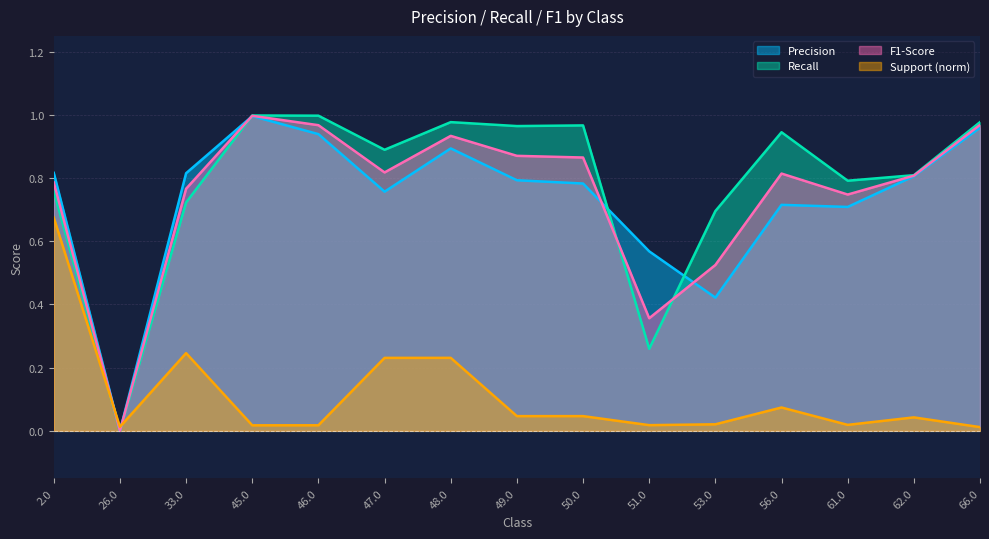

Reading left to right, extract all data points from this chart.

precision: 0.8	0.0	0.8	1.0	0.9	0.8	0.9	0.8	0.8	0.6	0.4	0.7	0.7	0.8	1.0
recall: 0.8	0.0	0.7	1.0	1.0	0.9	1.0	1.0	1.0	0.3	0.7	0.9	0.8	0.8	1.0
f1-score: 0.8	0.0	0.8	1.0	1.0	0.8	0.9	0.9	0.9	0.4	0.5	0.8	0.7	0.8	1.0
support_norm: 0.7	0.0	0.2	0.0	0.0	0.2	0.2	0.0	0.0	0.0	0.0	0.1	0.0	0.0	0.0